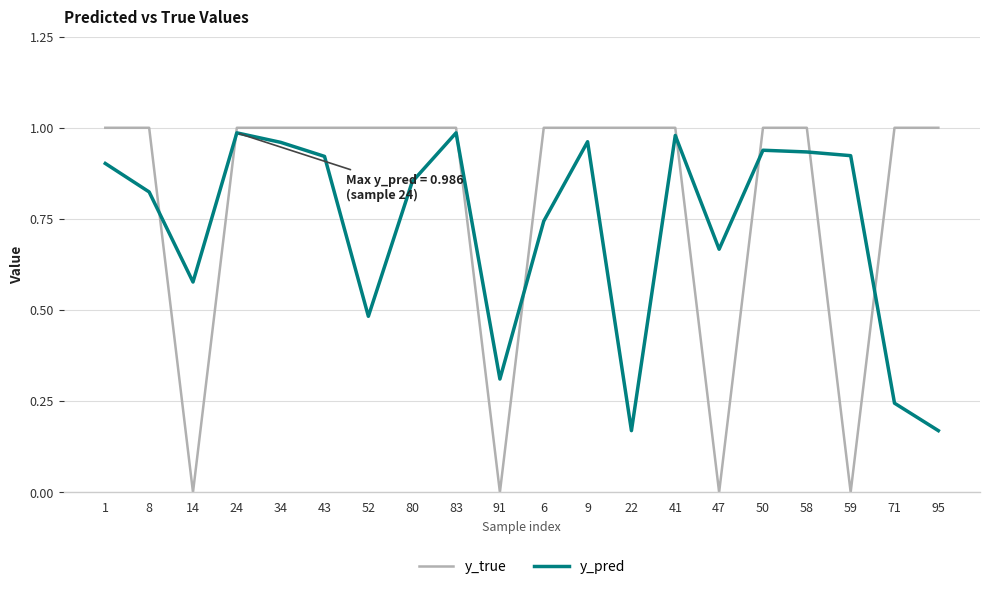

List the series in order of their peak value, lowest first.

y_pred, y_true